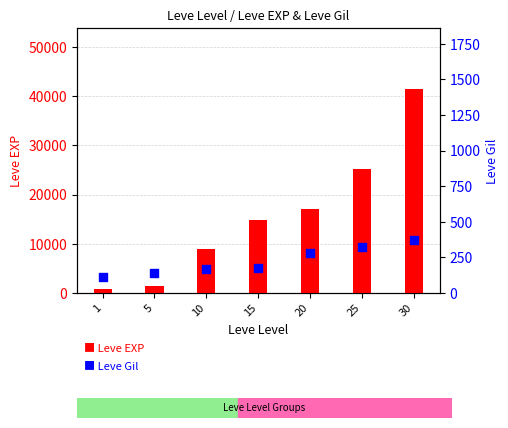

What are all the series names shown in the legend?

Leve EXP, Leve Gil